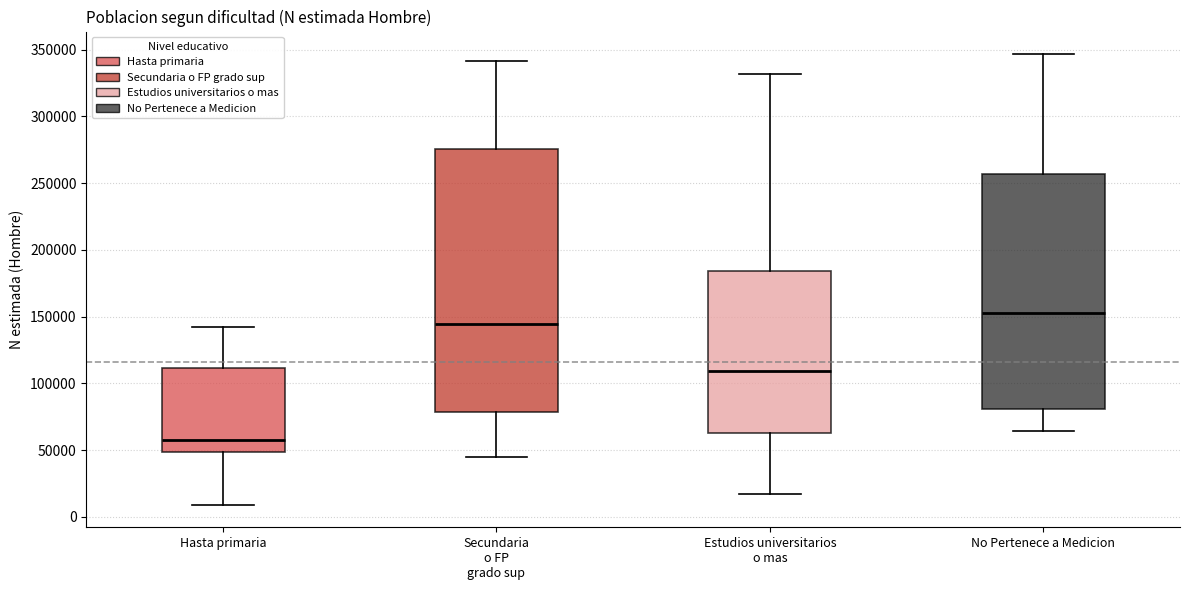

Reading left to right, transcribe this box plot: for each box, give where its median line is, the range the box spans, and where its two whiskers end, as read against the y-axis. The values are not printed on the chart, so give them approximately, as read against the axis.

Hasta primaria: median 60000, box 50000 to 110000, whiskers 10000 to 140000
Secundaria o FP grado sup: median 145000, box 80000 to 275000, whiskers 45000 to 340000
Estudios universitarios o mas: median 110000, box 65000 to 185000, whiskers 15000 to 330000
No Pertenece a Medicion: median 155000, box 80000 to 255000, whiskers 65000 to 345000